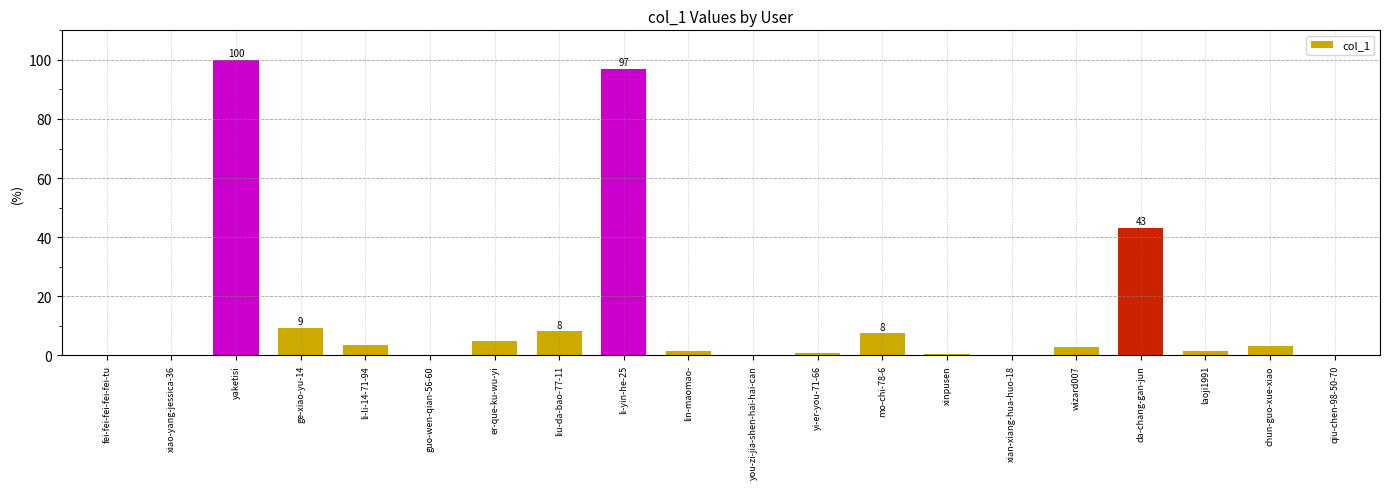

What is the difference between the values at xiao-yang-jessica-36 and qiu-chen-98-50-70?

0.2